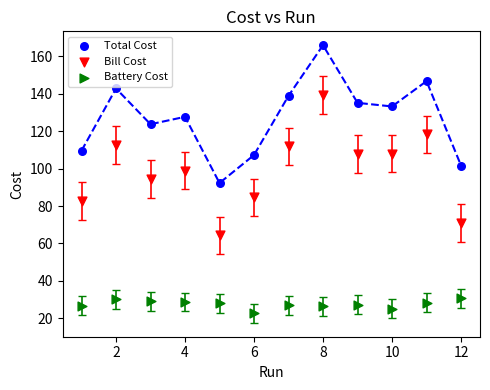

Which series has the widest spread of Y values?

Bill Cost